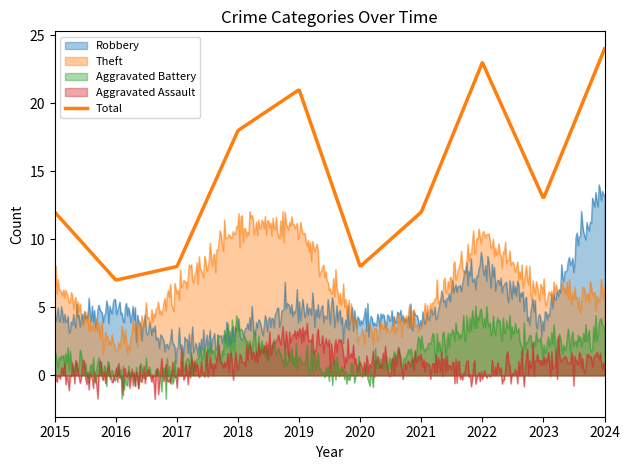

What is the value of the Total point at the 2nd from the left?

7